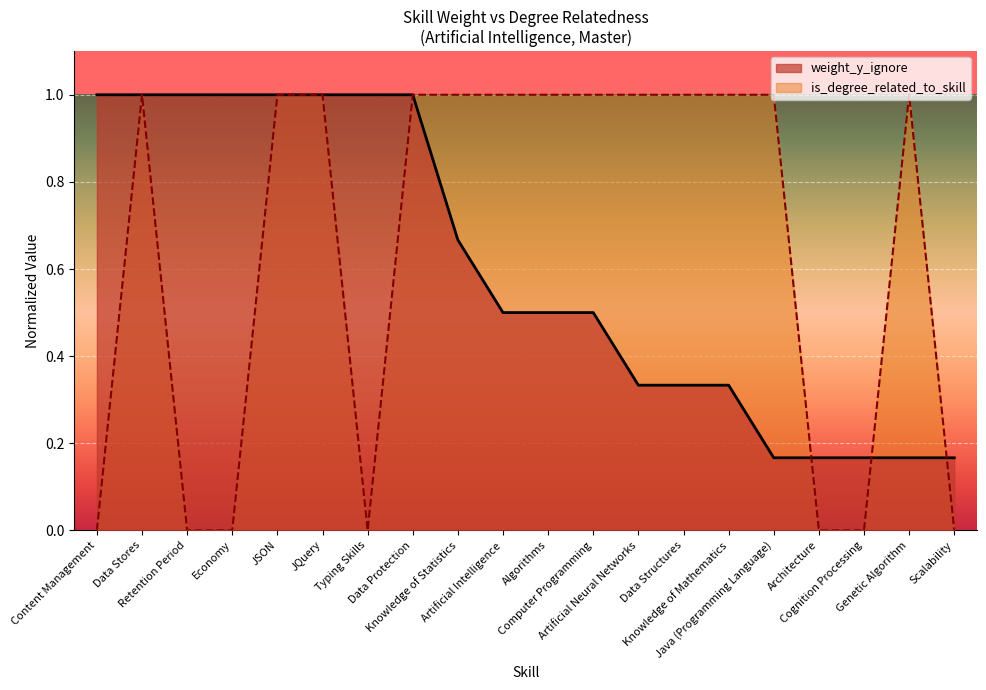

What position from the left is Data Structures?

14